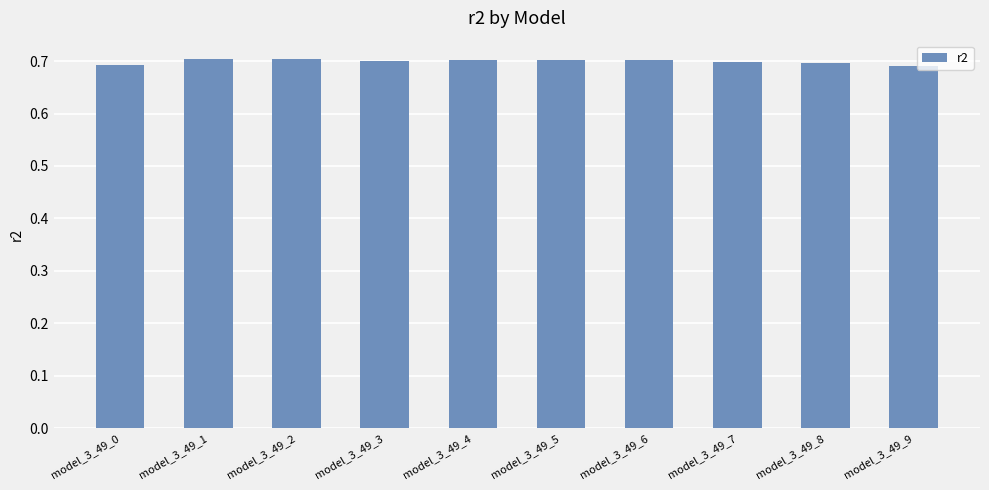

How many values are between 0 and 1?

10